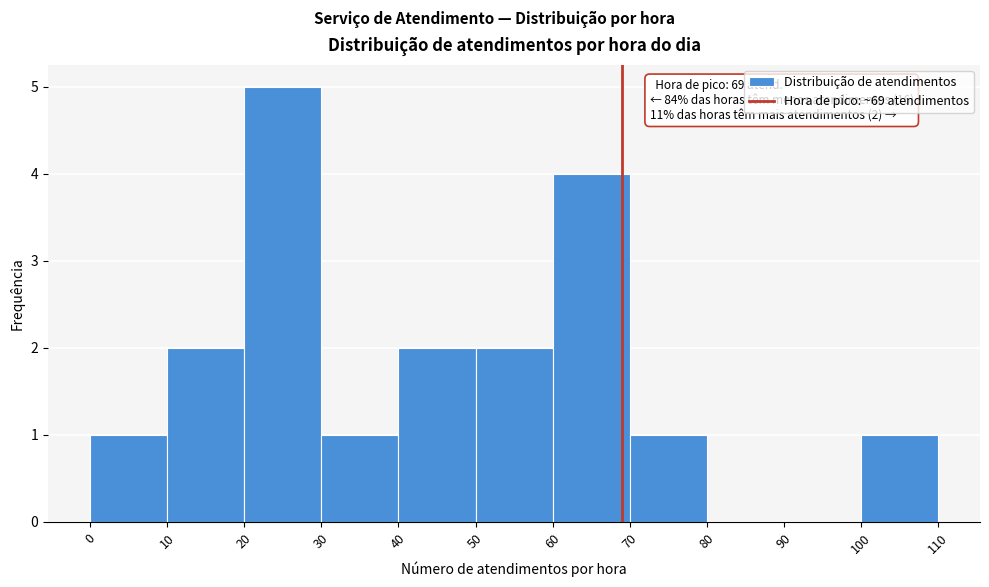

Over which range of the x-axis is the bar tallest?

20 to 30